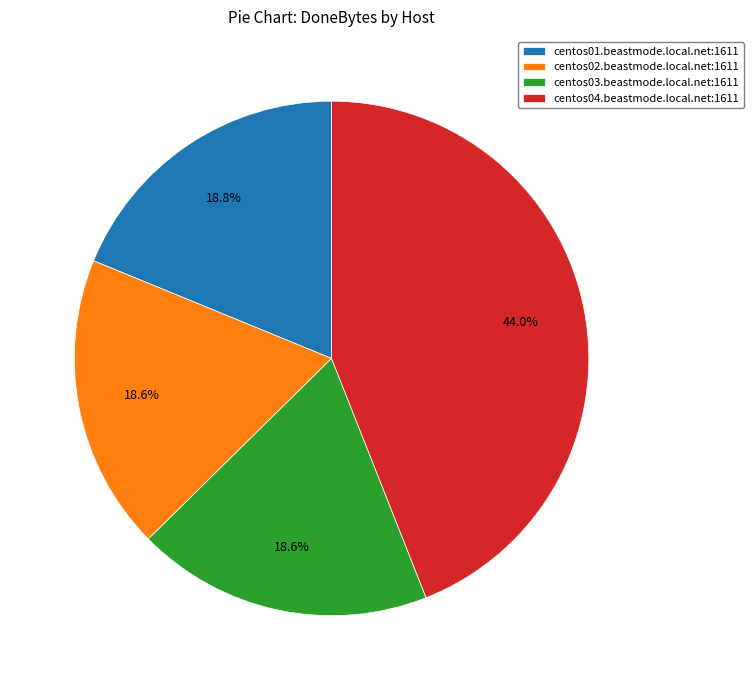

To the nearest percent, what is the difference between the centos01.beastmode.local.net:1611 and centos02.beastmode.local.net:1611 slice percentages?

0%